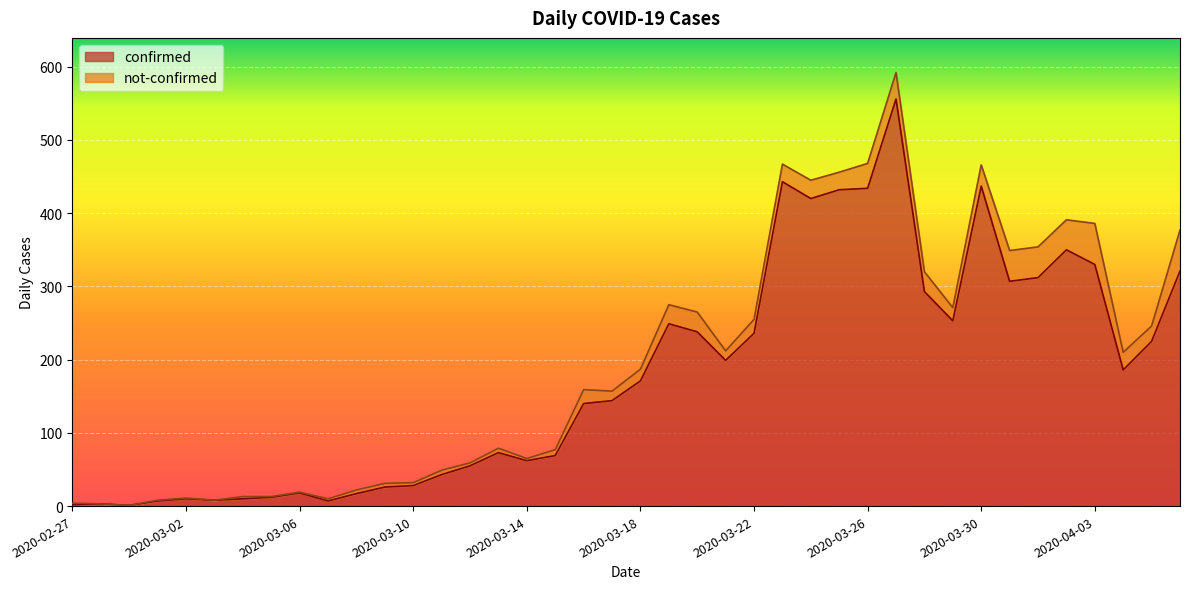

The value at 2020-03-13 is 73. True or false?

True